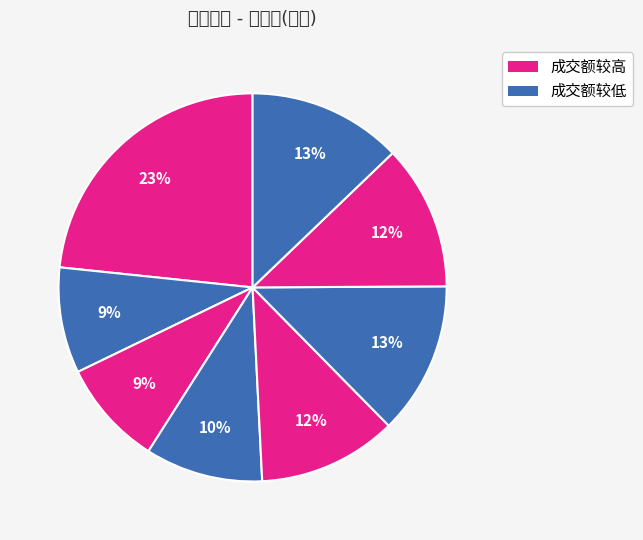

How many segments does this pie chart have?

8